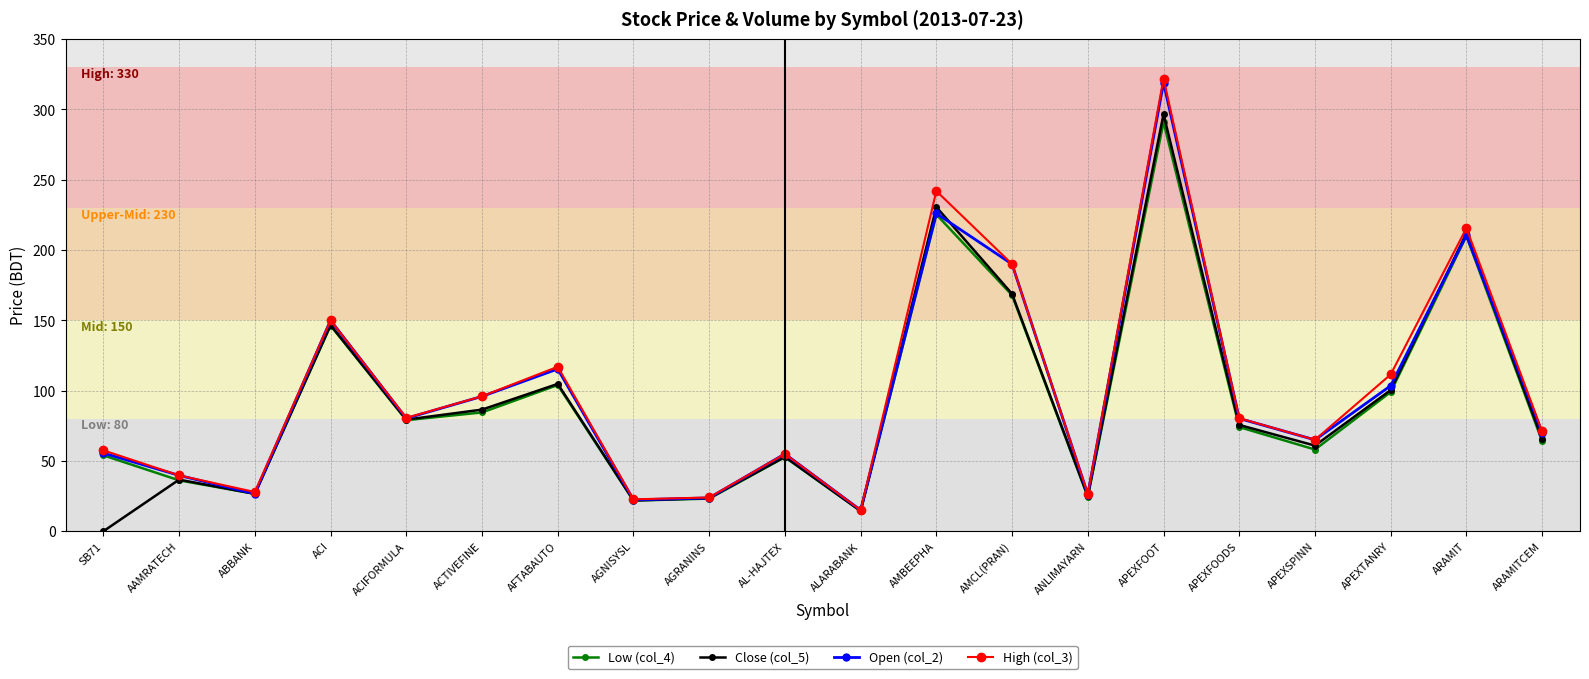

At which category is the sum across all series the highest?

APEXFOOT